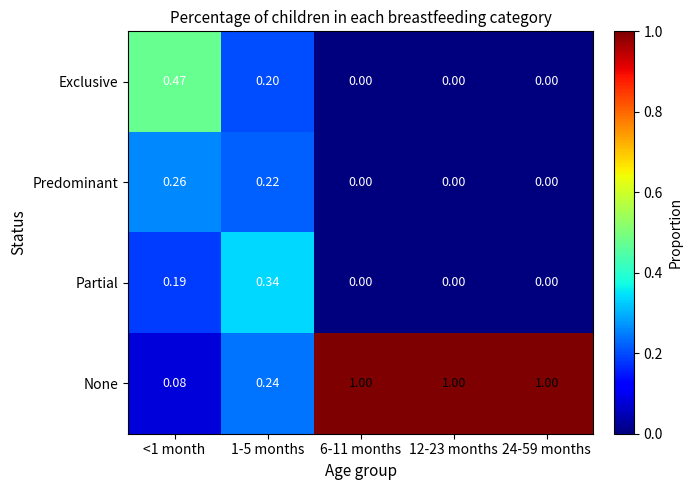

Which series has the widest spread of values?

None